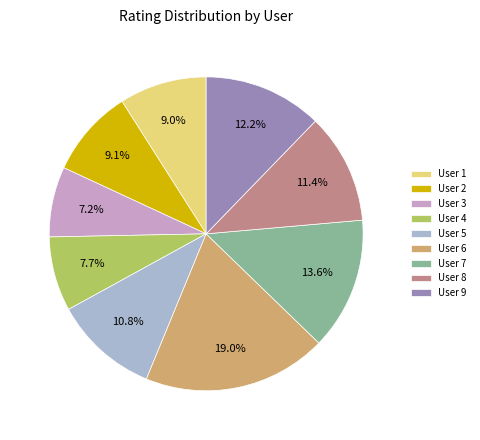

Is User 9 the majority of the pie?

No